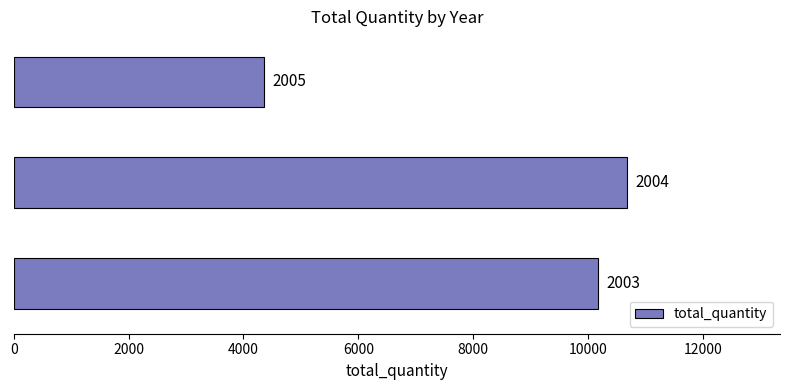

How many bars are there in total?

3